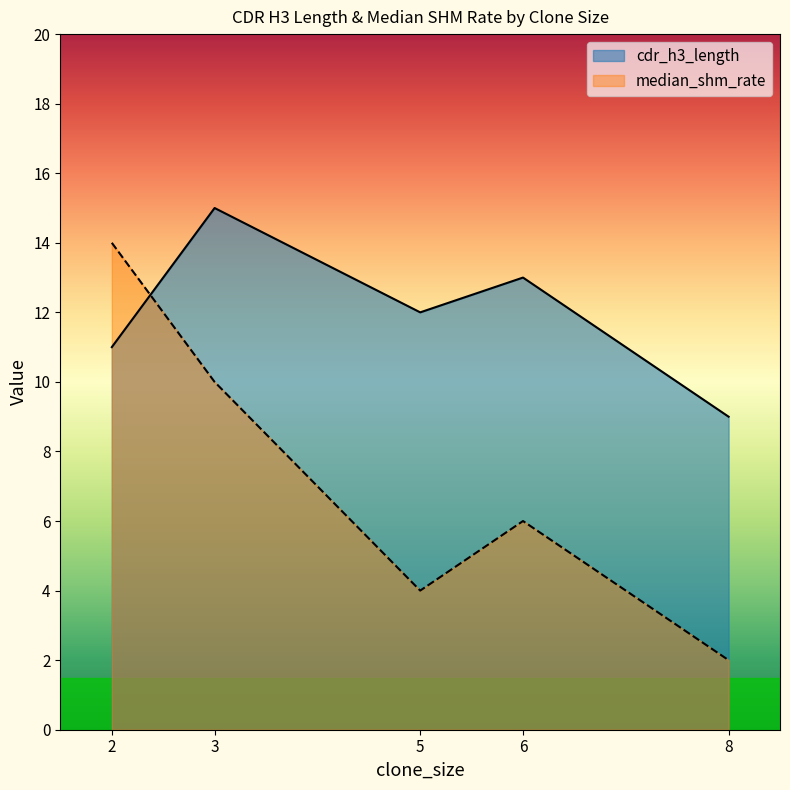

Reading right to left, list all the values displayed in this chart.

cdr_h3_length: 8=9	6=13	5=12	3=15	2=11
median_shm_rate: 8=2	6=6	5=4	3=10	2=14